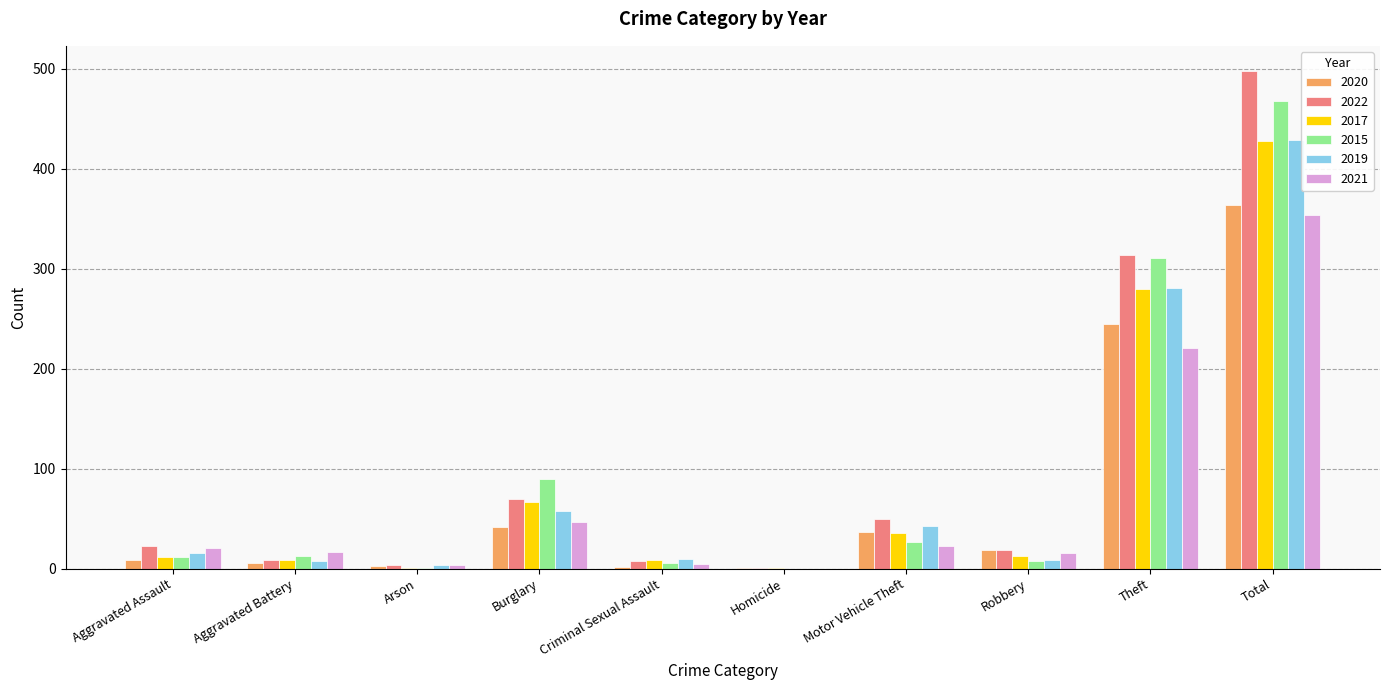

How many series are shown in this chart?

6